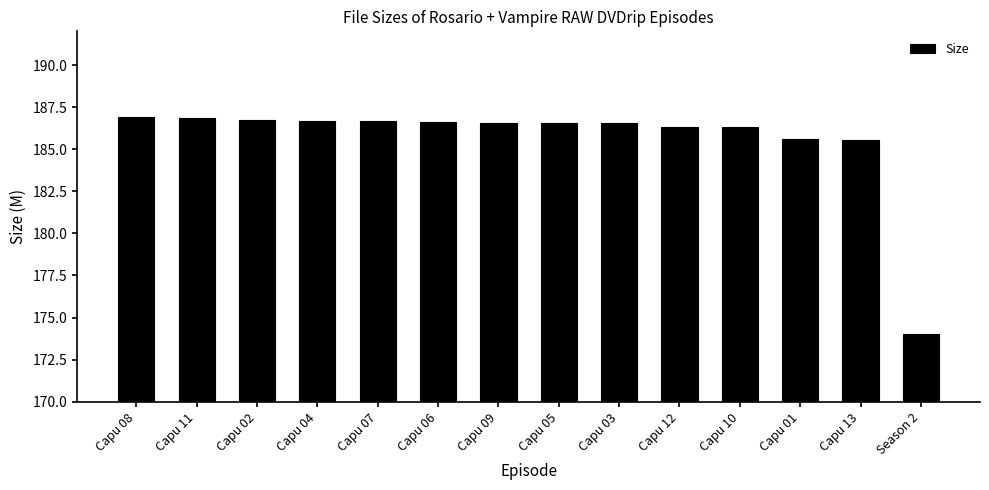

What is the minimum value shown in the chart?

174.0